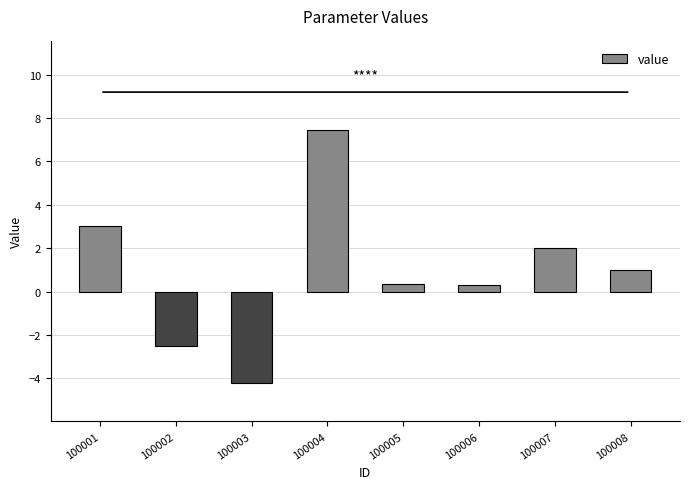

Between 100002 and 100006, which is larger?

100006